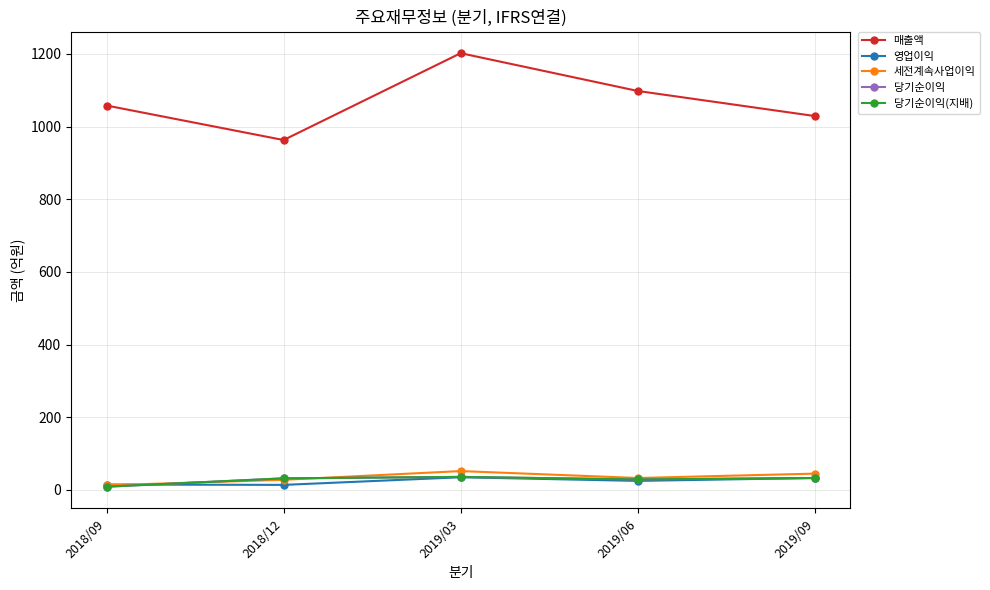

How many intersections are there between 영업이익 and 세전계속사업이익?

1